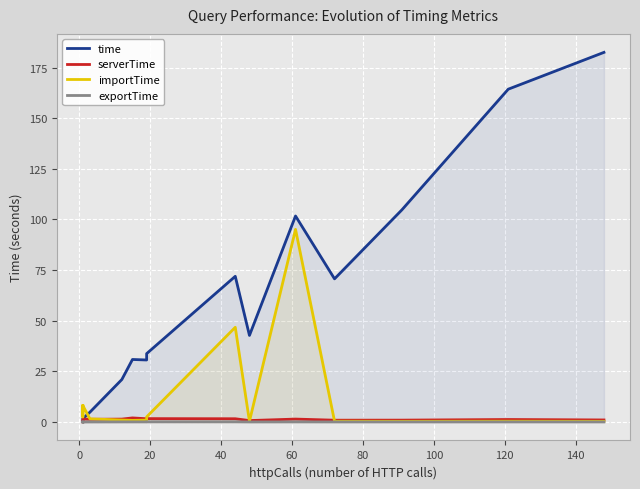

What is the difference between the second highest and second lowest values in the exportTime series?

0.1